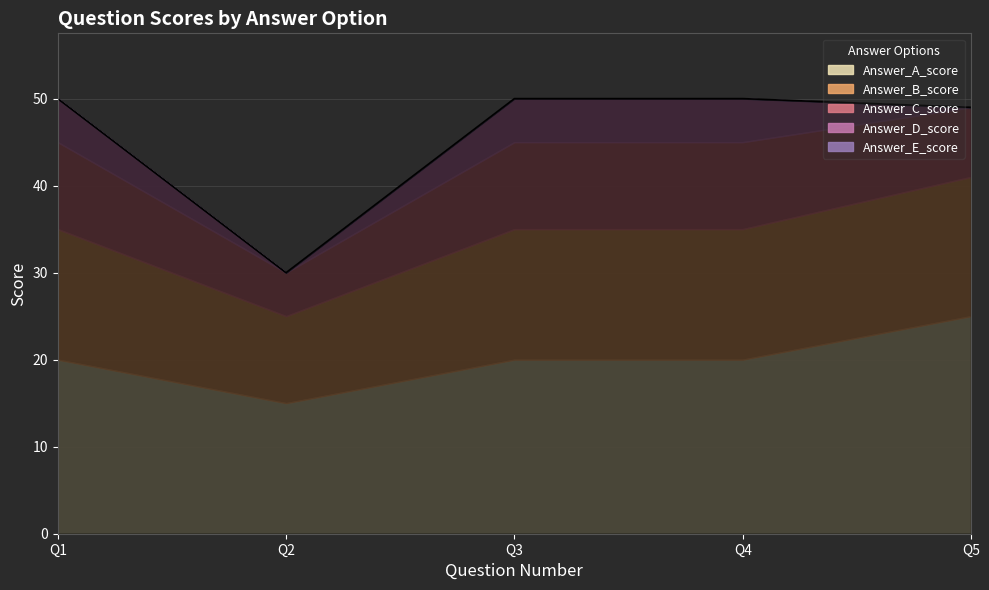

Which category has the highest value in the Answer_C_score series?

1